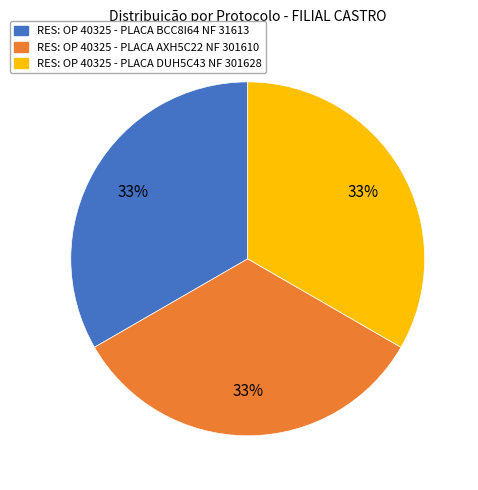

Combined, do RES: OP 40325 - PLACA DUH5C43 NF 301628 and RES: OP 40325 - PLACA AXH5C22 NF 301610 account for over 50%?

Yes